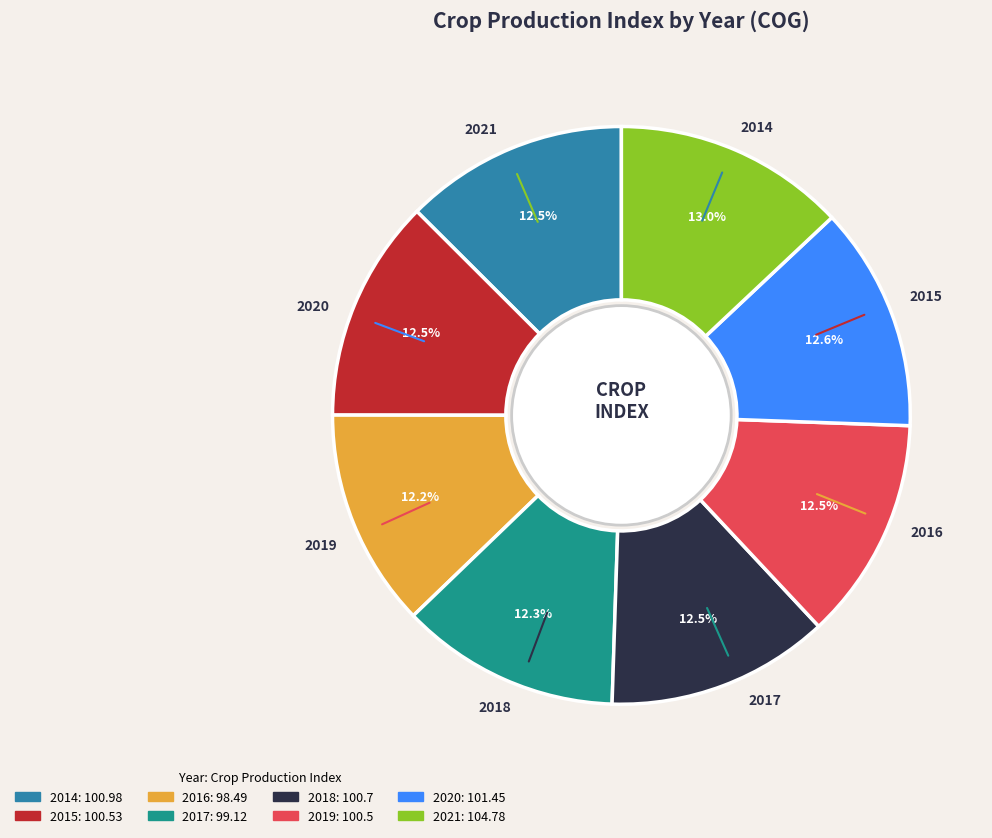

Do 2020 and 2021 together represent more than half of the pie?

No